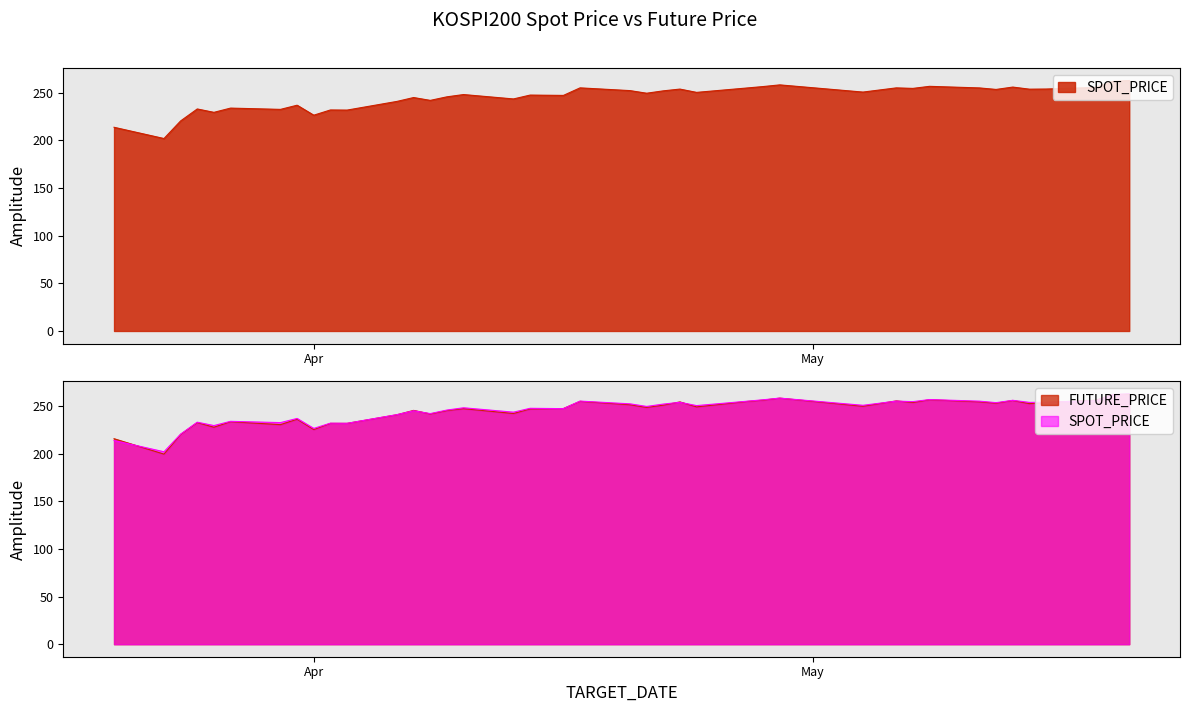

At which category does FUTURE_PRICE reach its first local valley?

2020-03-23